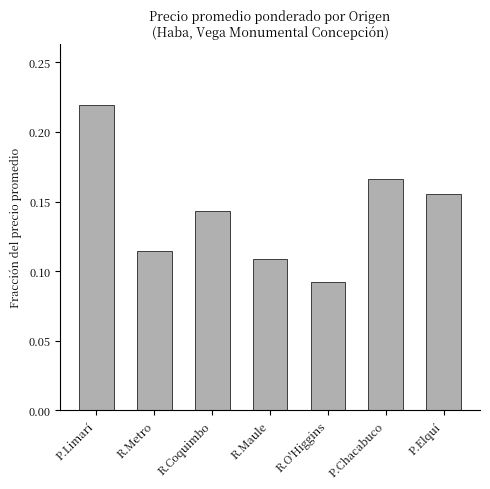

What is the sum of all values?

1.0